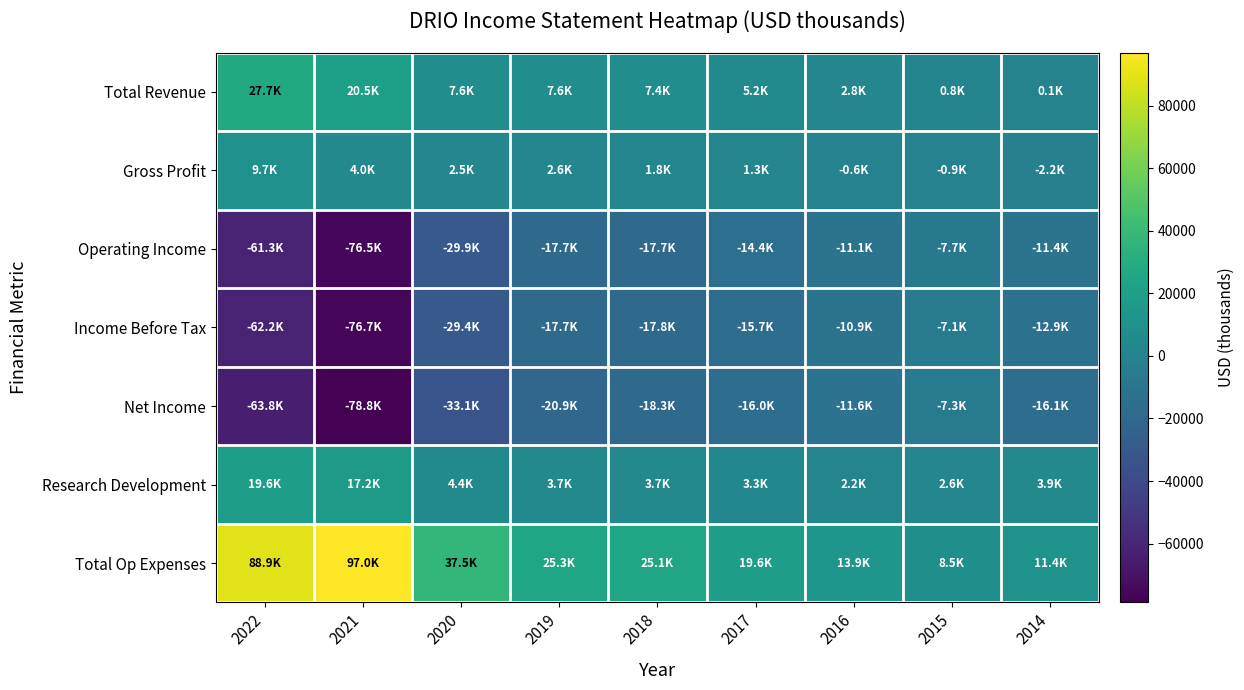

Between 2022 and 2017, which series saw the biggest shift?

Total Op Expenses